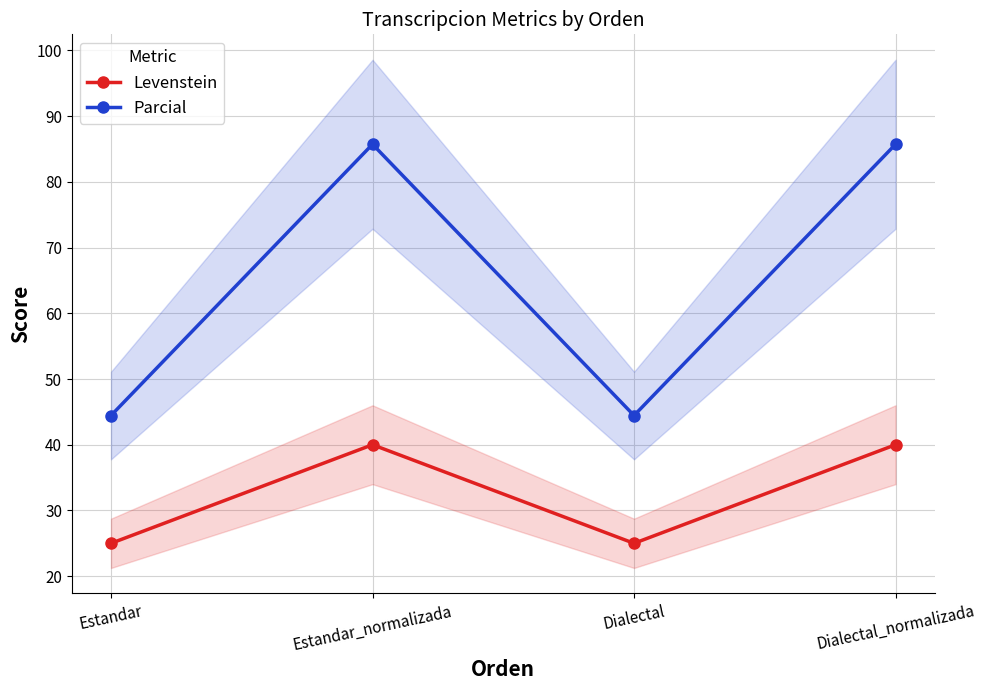

What position from the right is Estandar_normalizada?

3